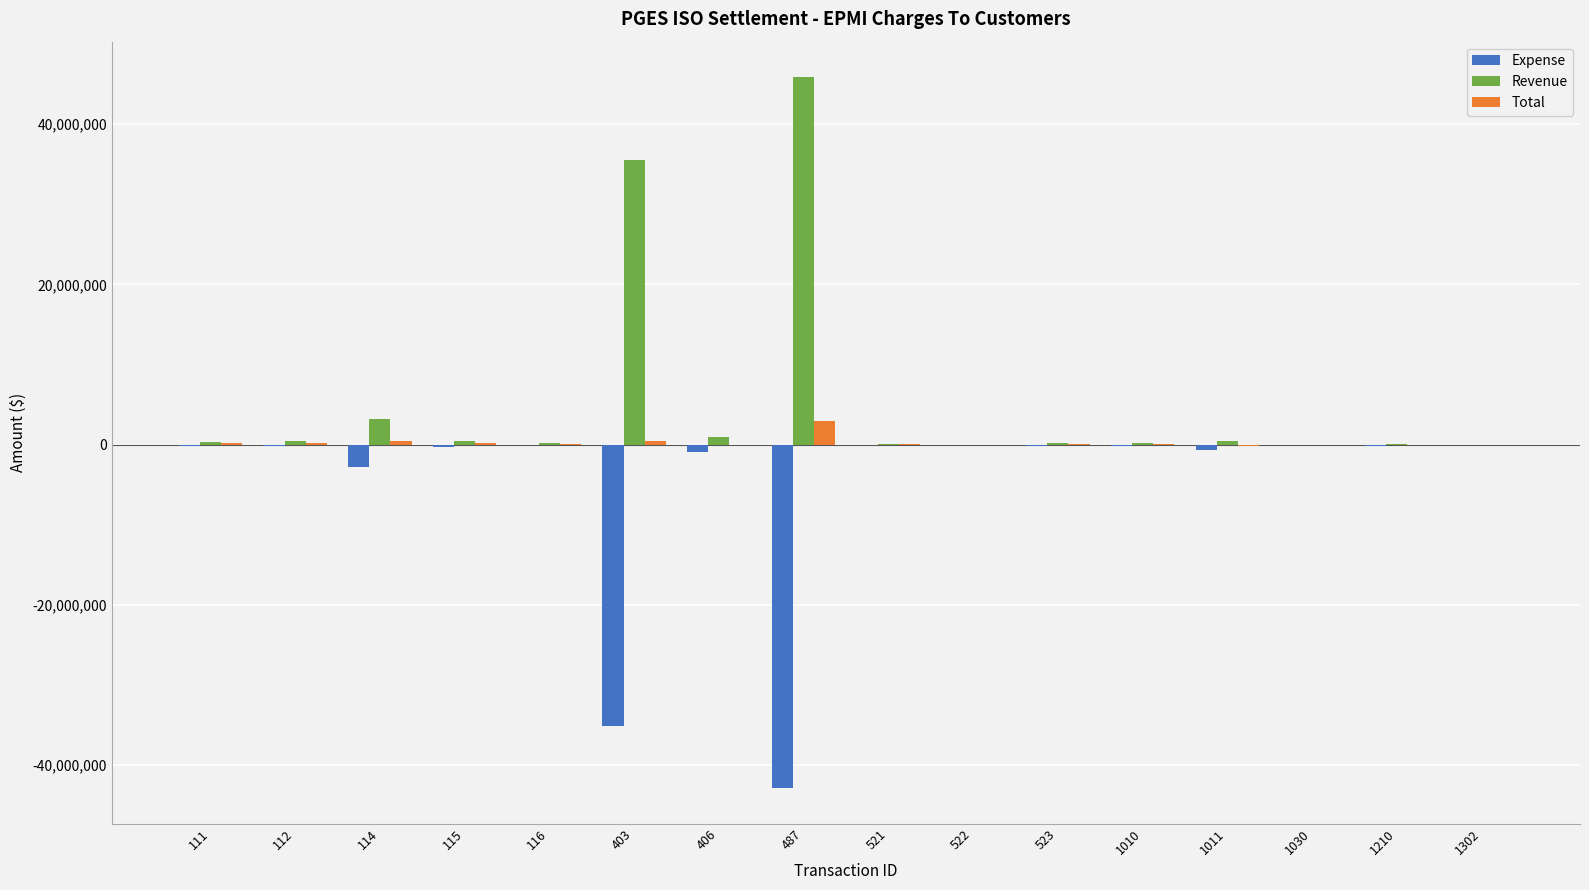

Where is Expense nearest to the value -21422707?

403